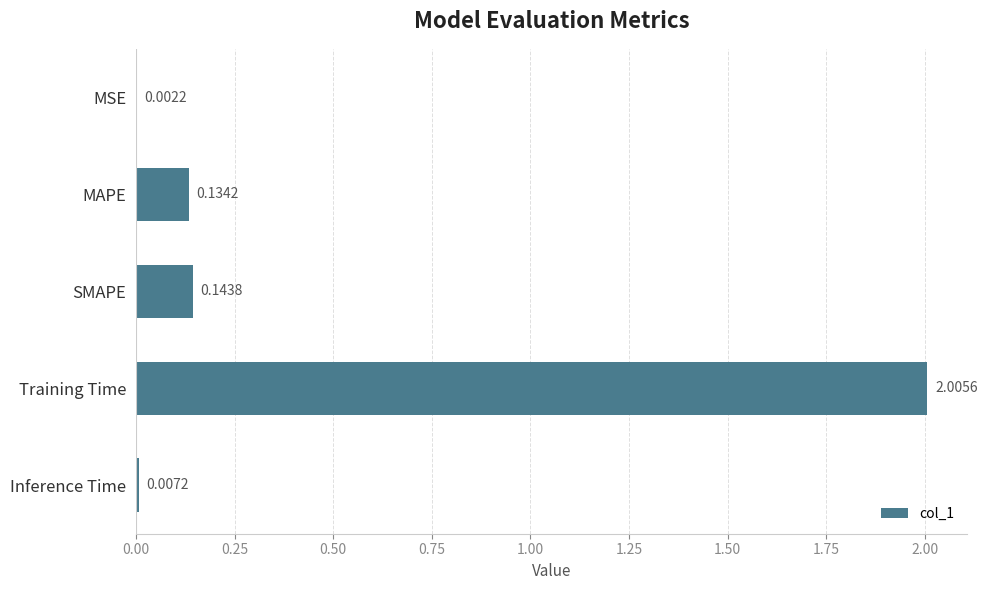

What is the change in value from MAPE to Training Time?

+1.9